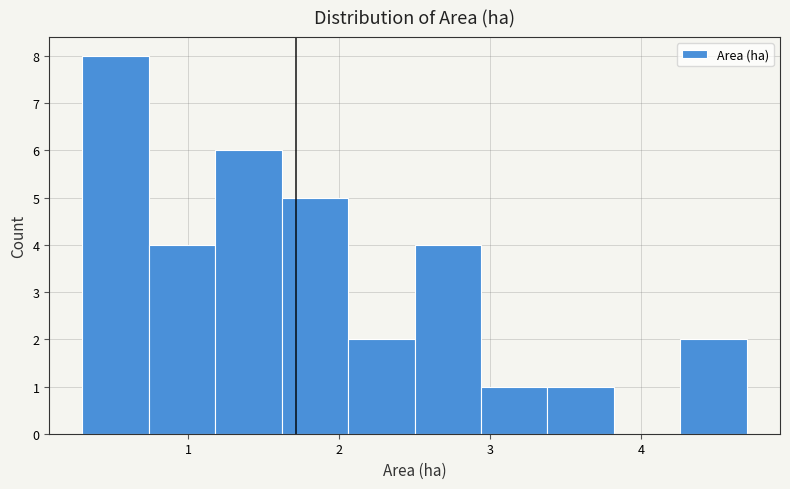

How tall is the bar that spans 2.06 to 2.50 on the x-axis? Neither the bar edges nor the heights are printed on the chart, so give them approximately, as read against the axes.

2